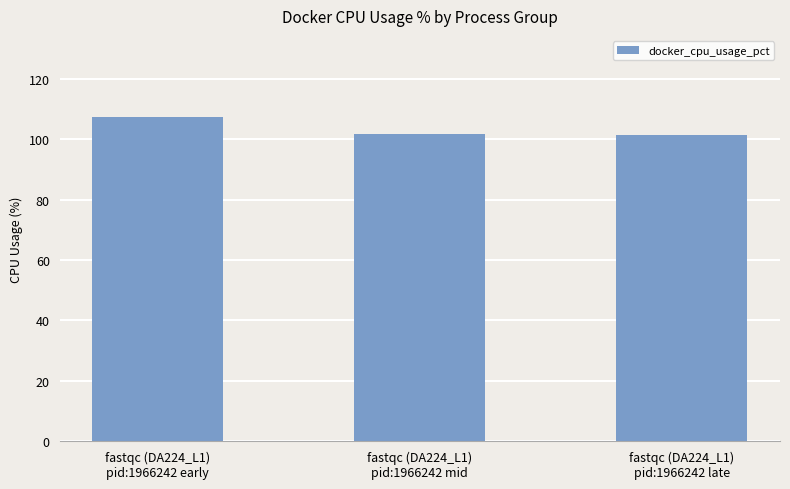

Which category has the highest value across all series?

fastqc (DA224_L1)
pid:1966242 early